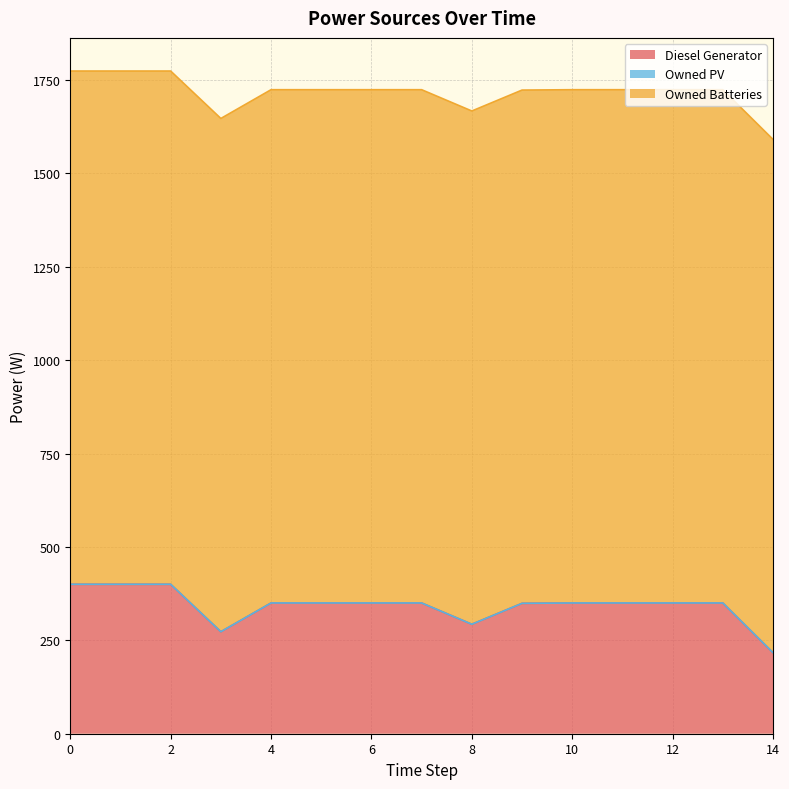

How many lines are shown in the chart?

3